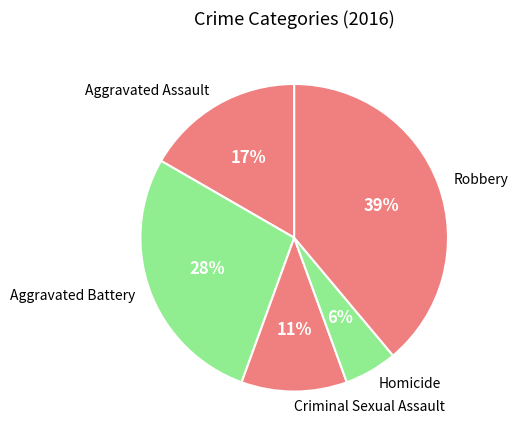

Combined, do Criminal Sexual Assault and Aggravated Battery account for over 50%?

No